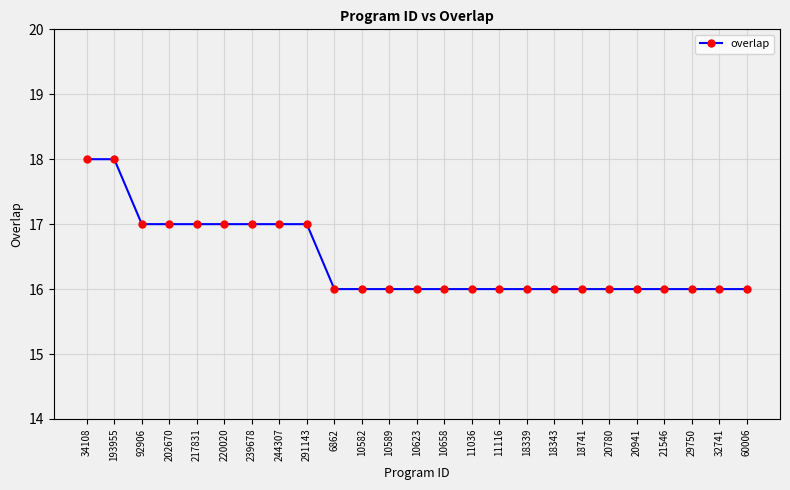

What is the average value?

16